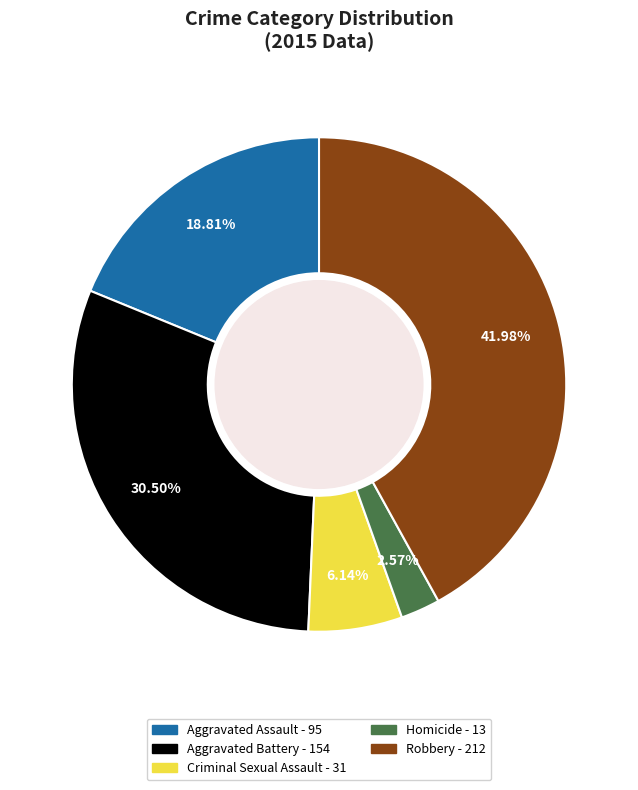

Does Aggravated Assault represent more than half of the total?

No